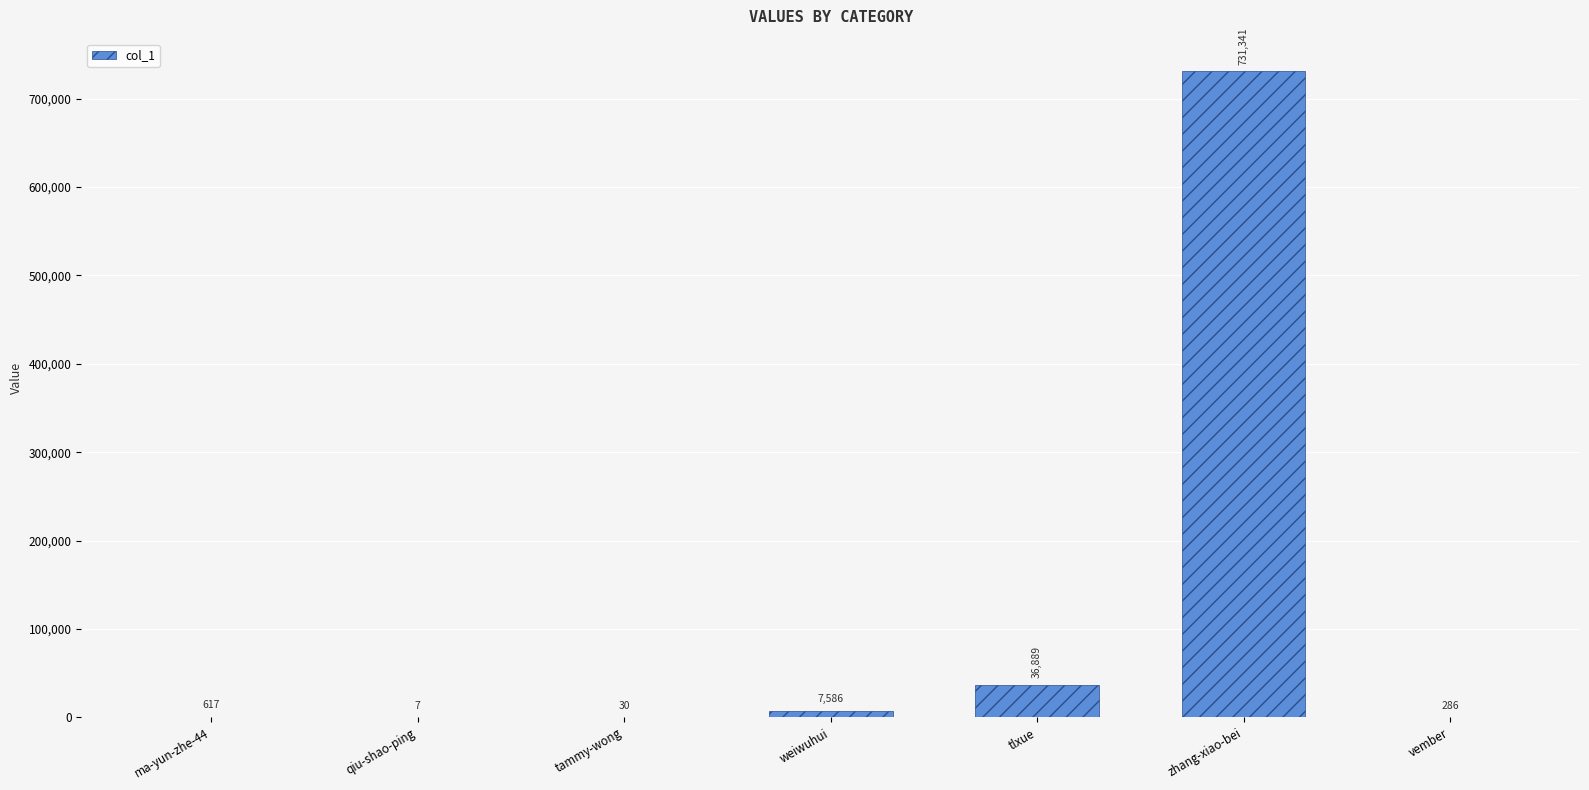

What value does the data have at tammy-wong, to the nearest 50?

50